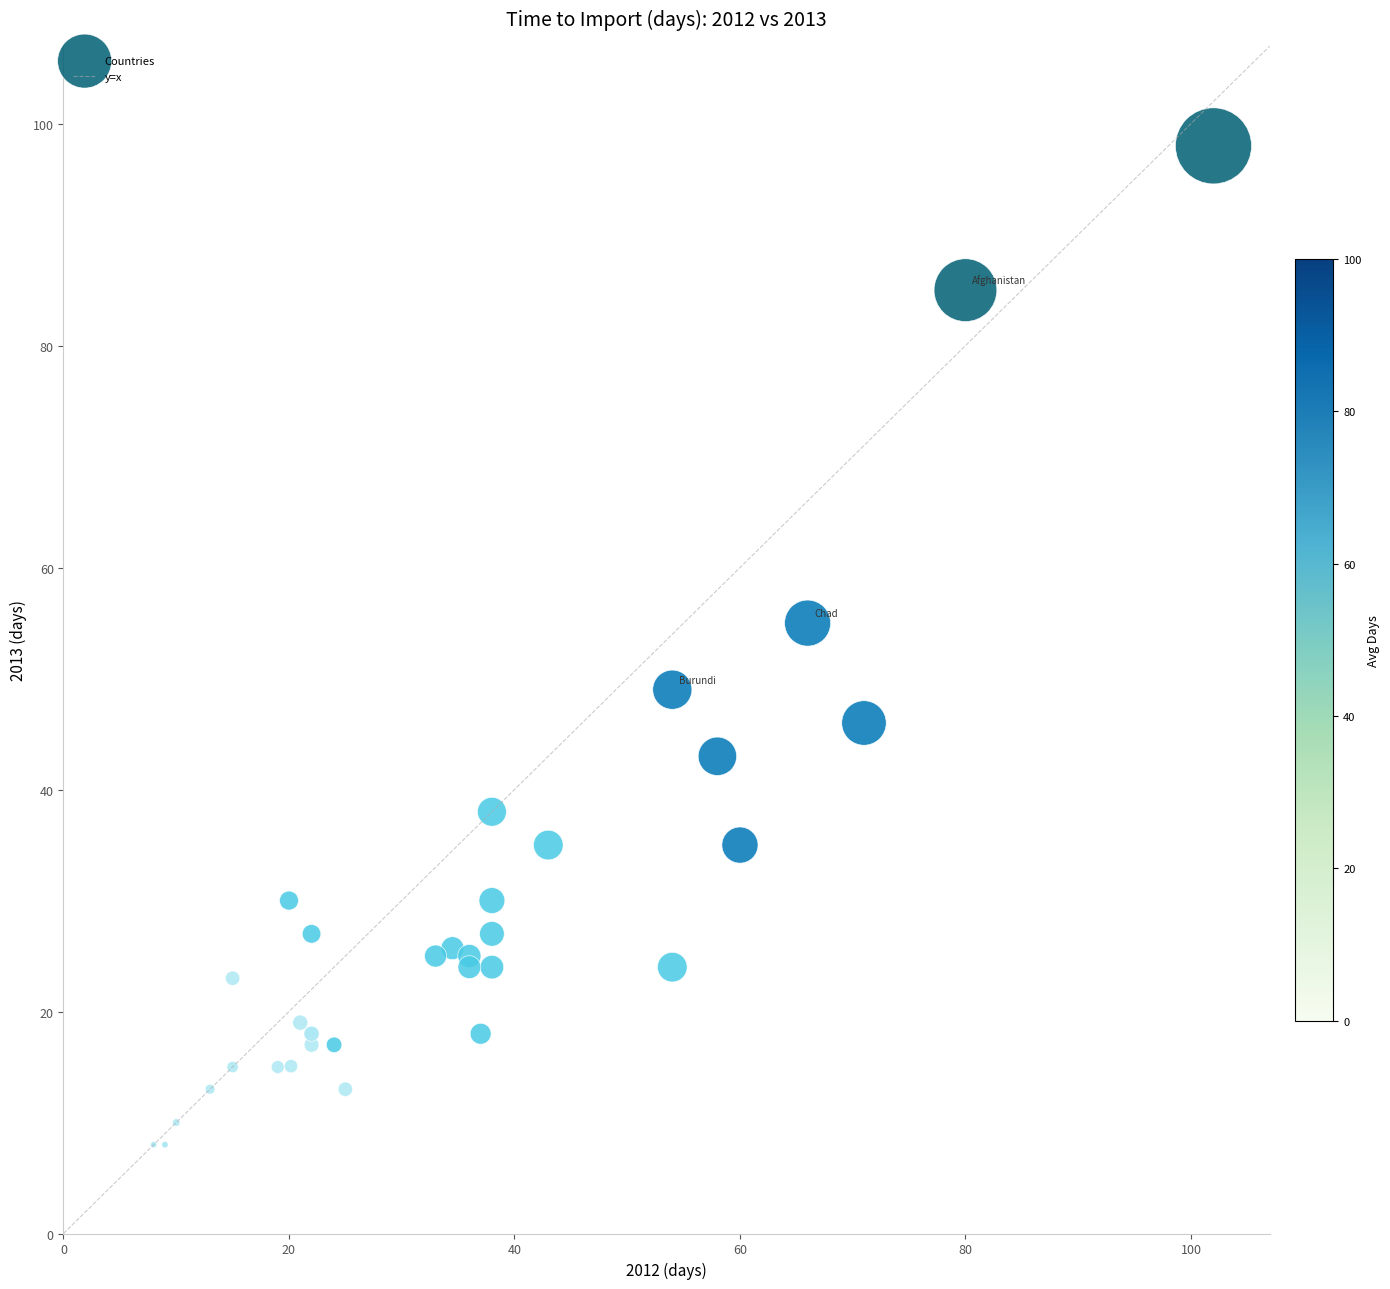

What Y value in the scatter plot is closest to 53?

55.0